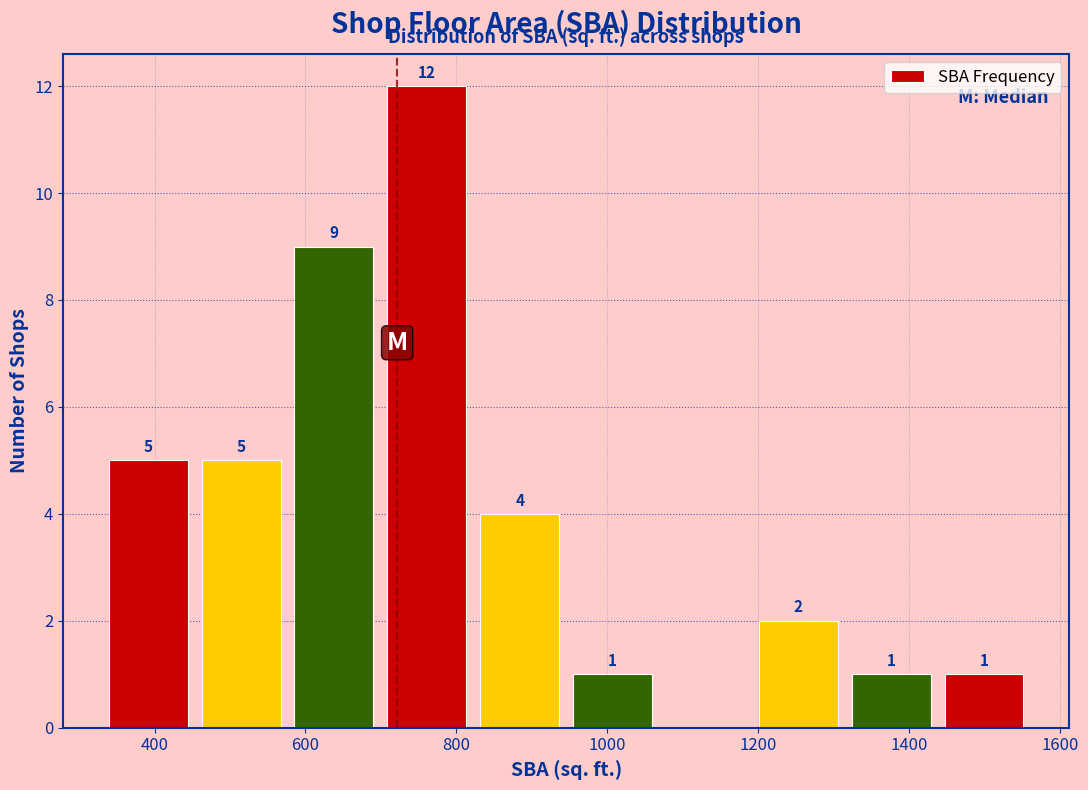

Over which range of the x-axis is the bar tallest?

700 to 820